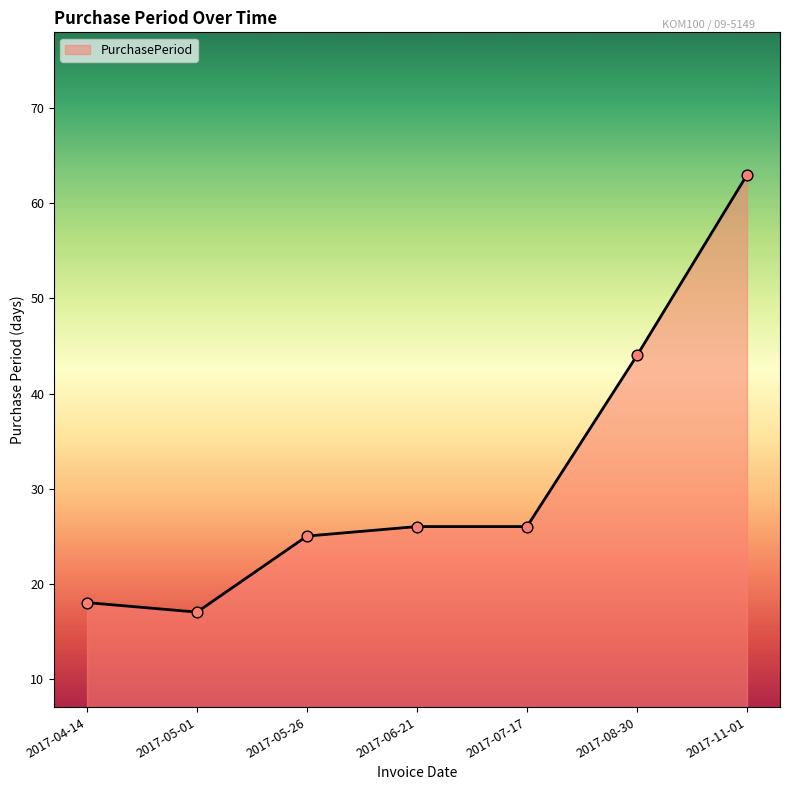

Between 2017-04-14 and 2017-05-01, which is larger?

2017-04-14